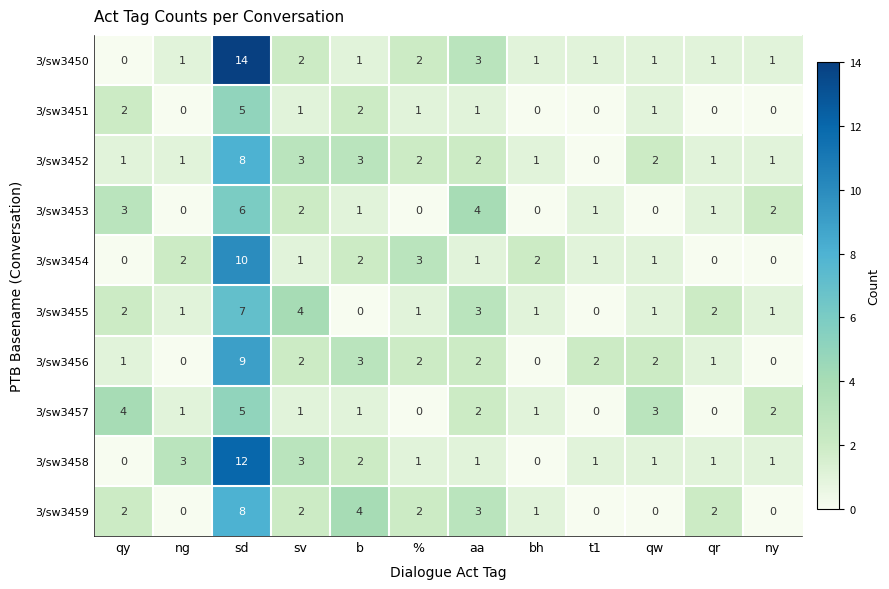

How many categories are shown in the chart?

12